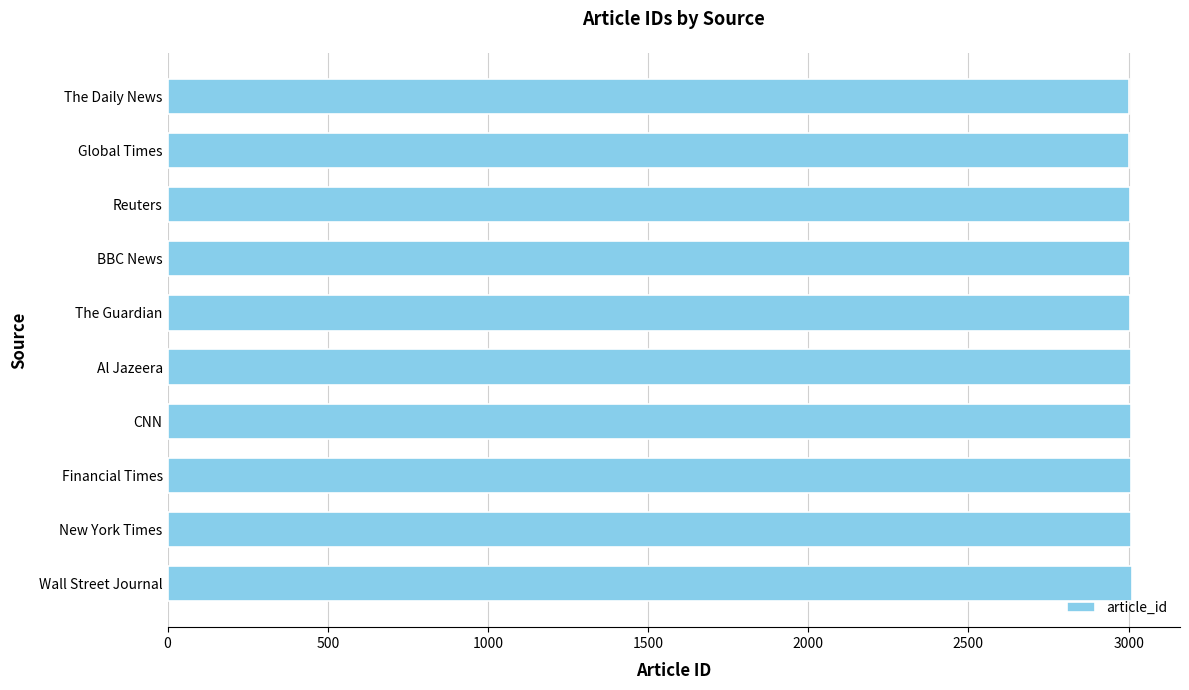

What is the smallest value displayed?

3001